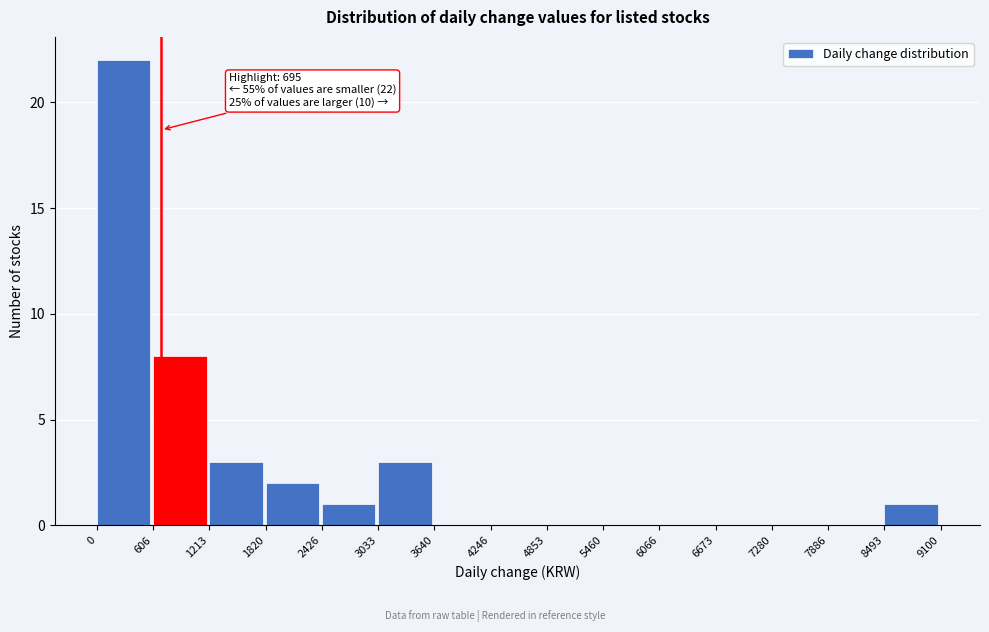

Over which range of the x-axis is the bar tallest?

0 to 606